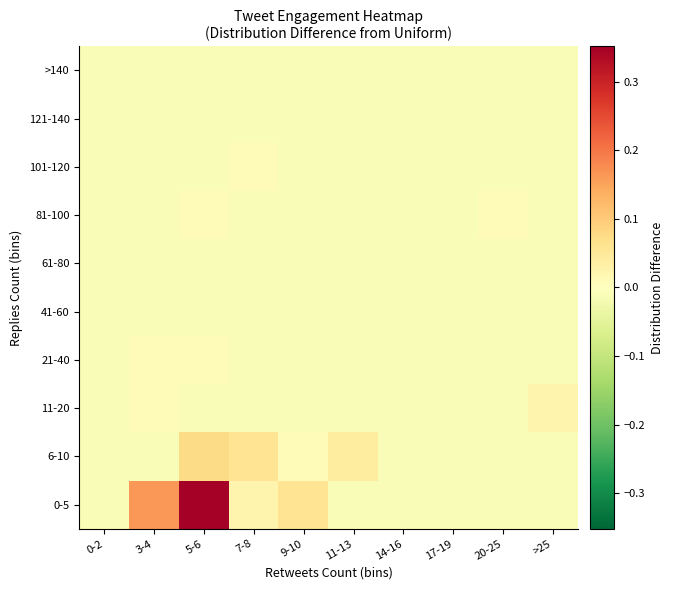

Which series changed the most between 3-4 and >25?

0-5